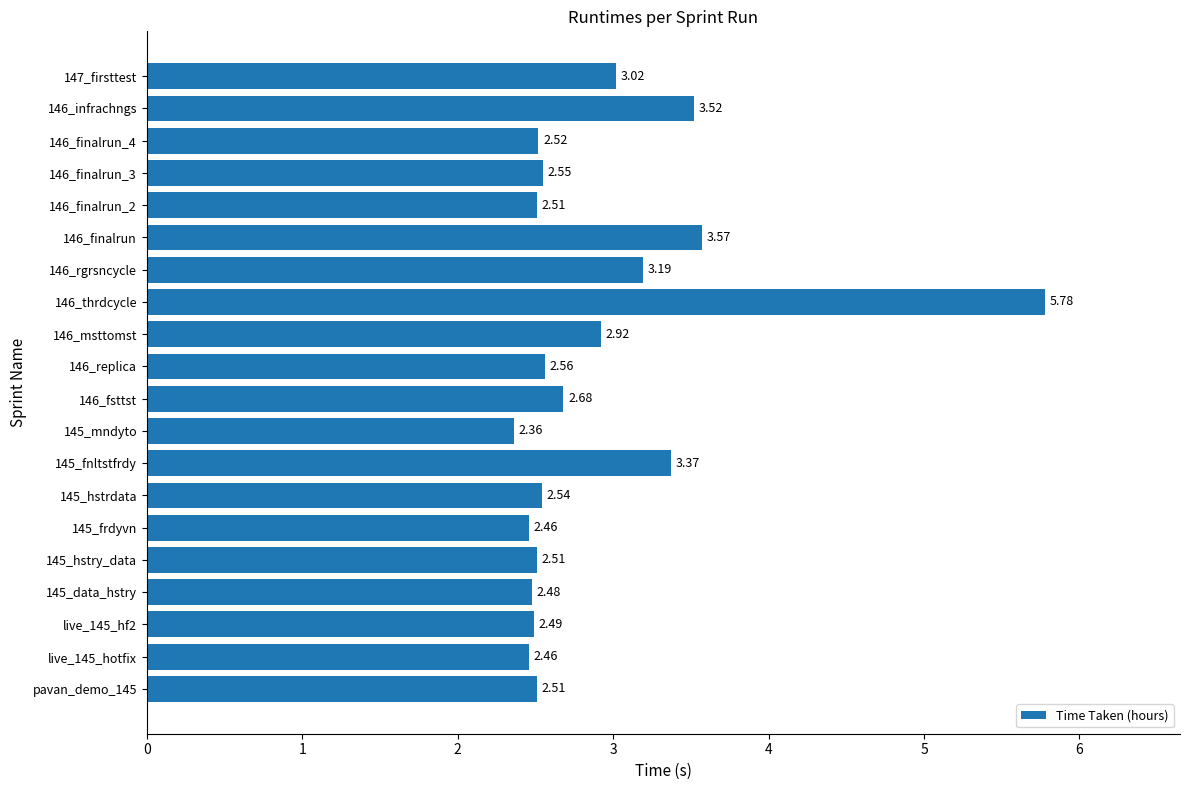

What is the difference between the second highest and second lowest values?

1.1